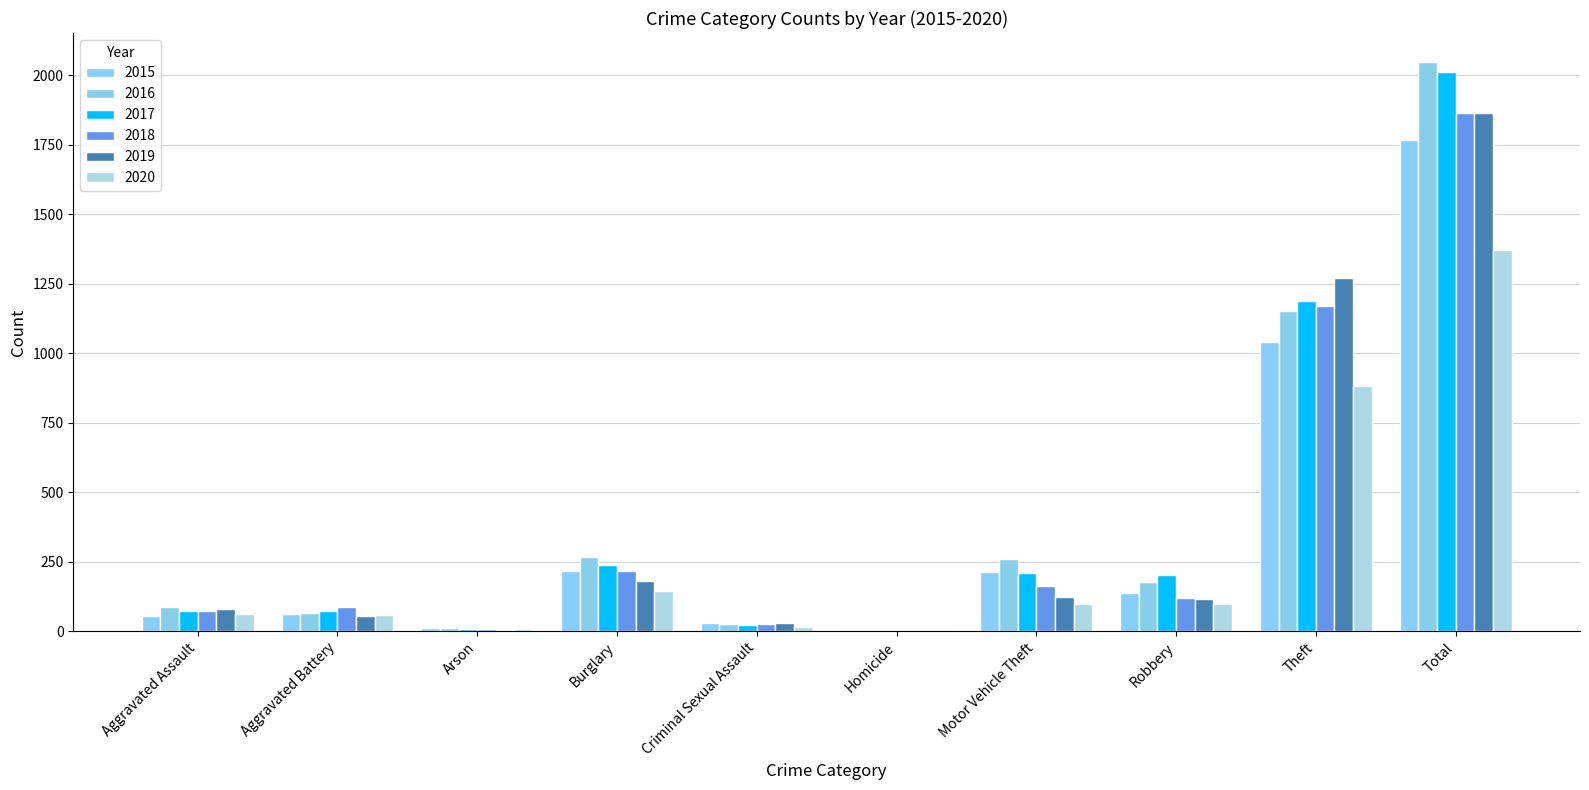

What is the difference between the second highest and minimum values in the 2015 series?

1036